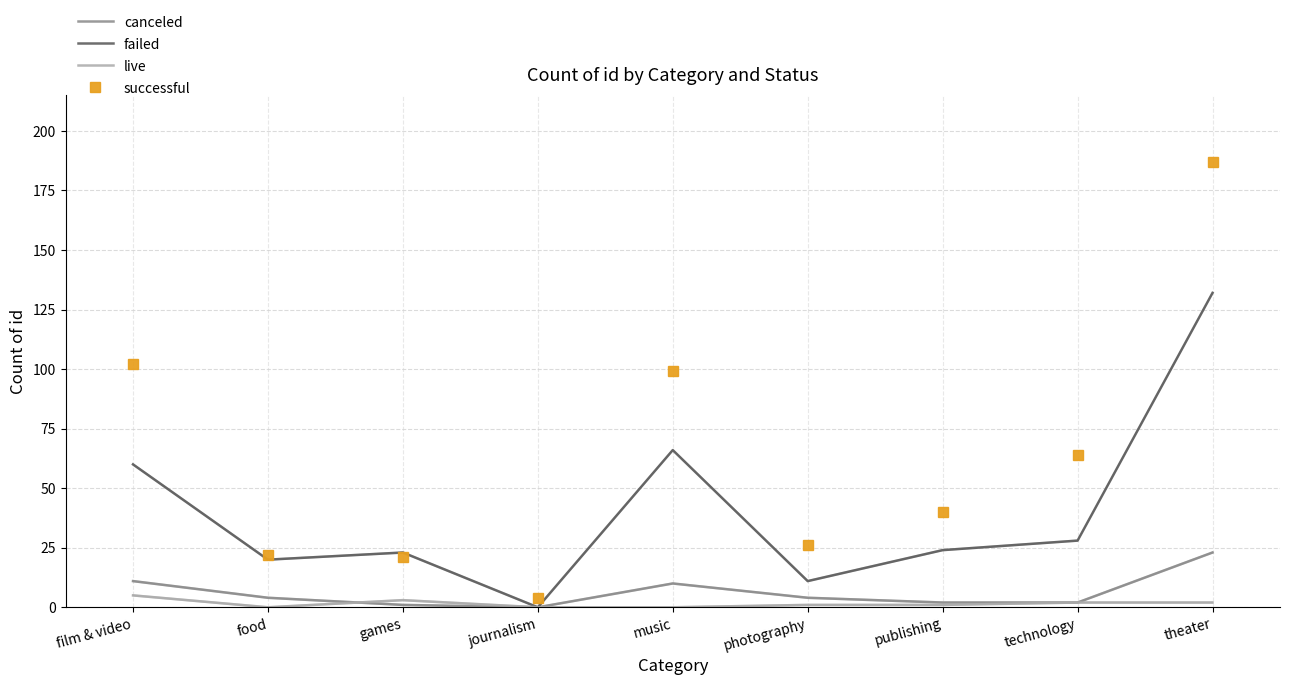

At which category does successful reach its first local valley?

journalism